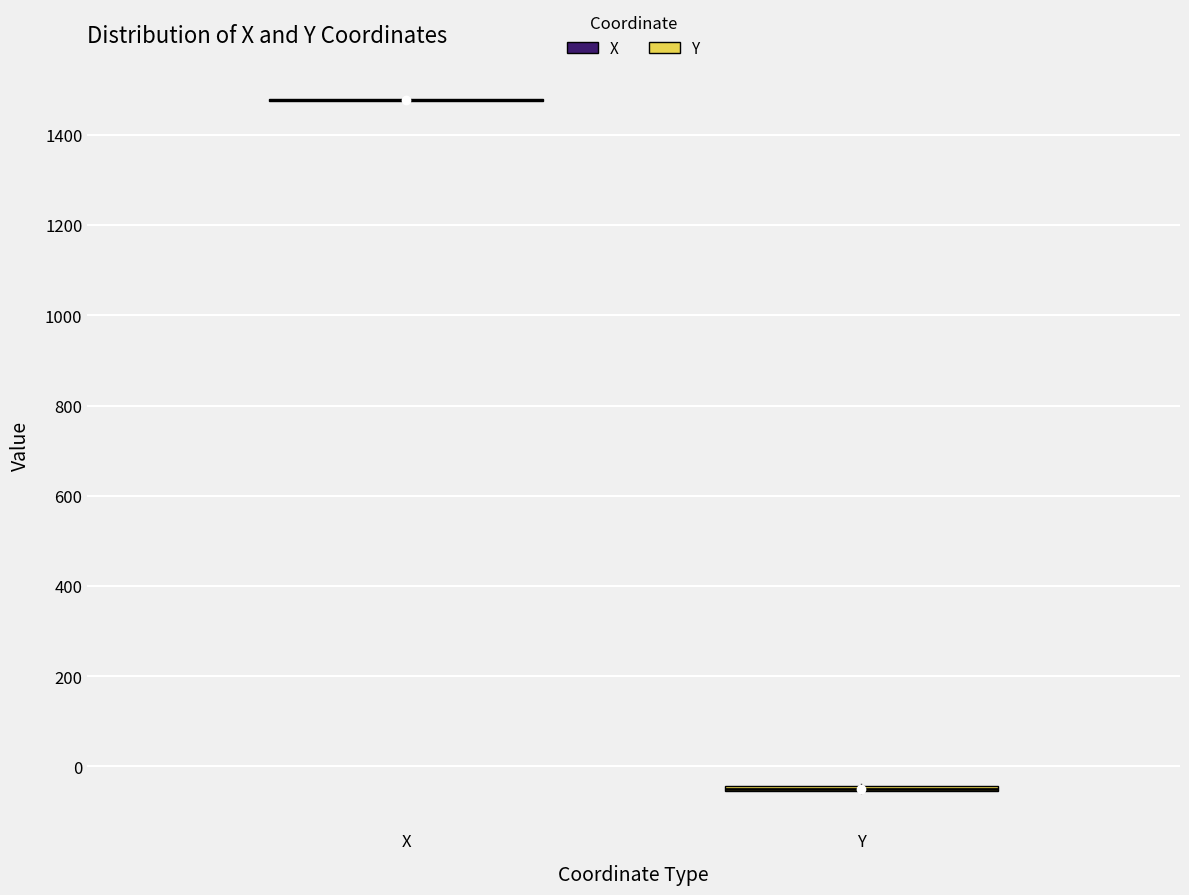

Where is the lower edge of the box for Y on the y-axis? The values are not printed on the chart, so give them approximately, as read against the axis.

-60